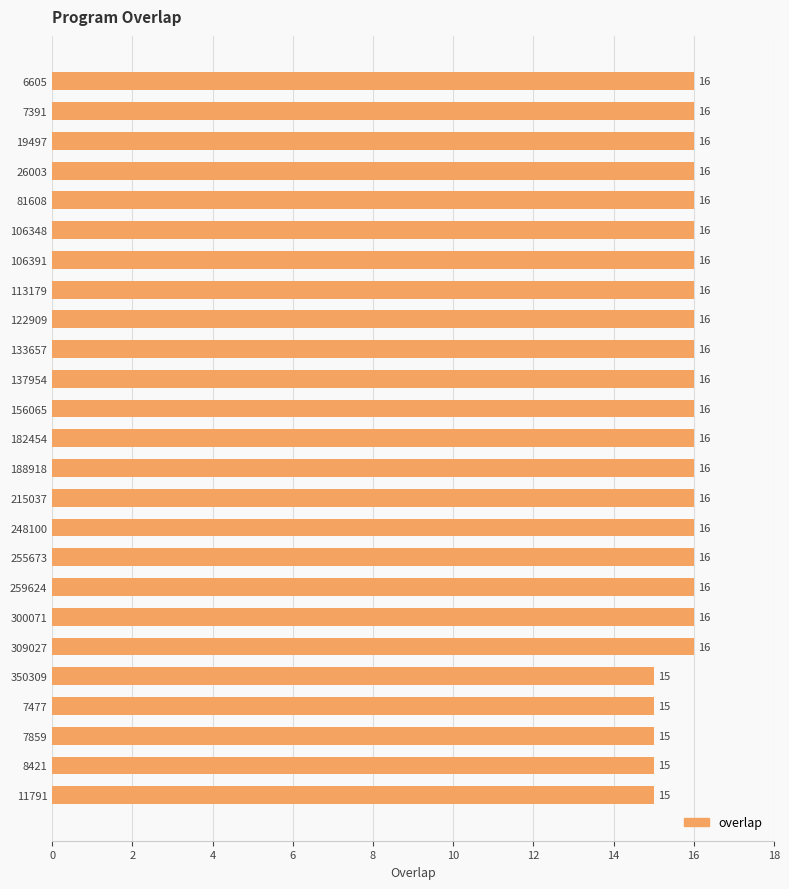

How many values are below 16?

5